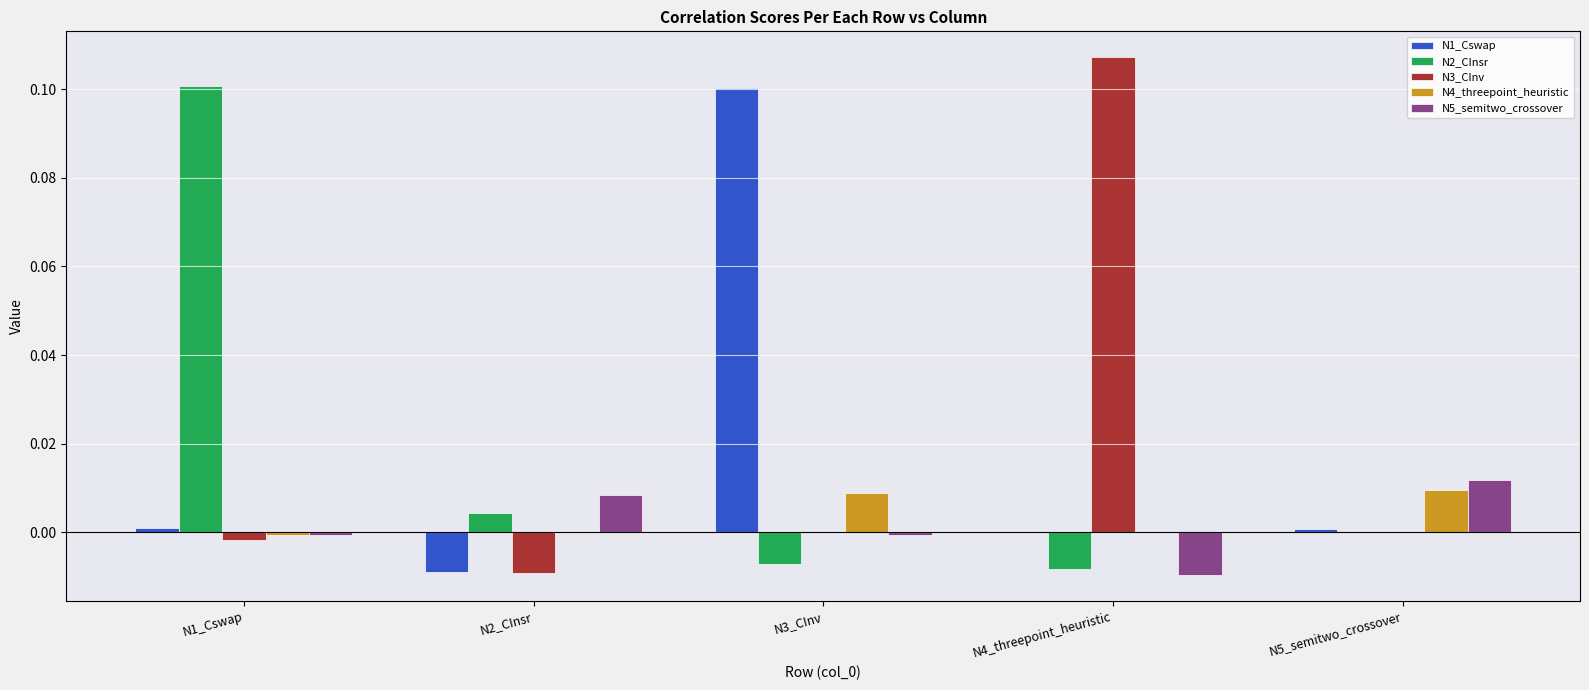

At which label does N1_Cswap reach its peak?

N3_CInv